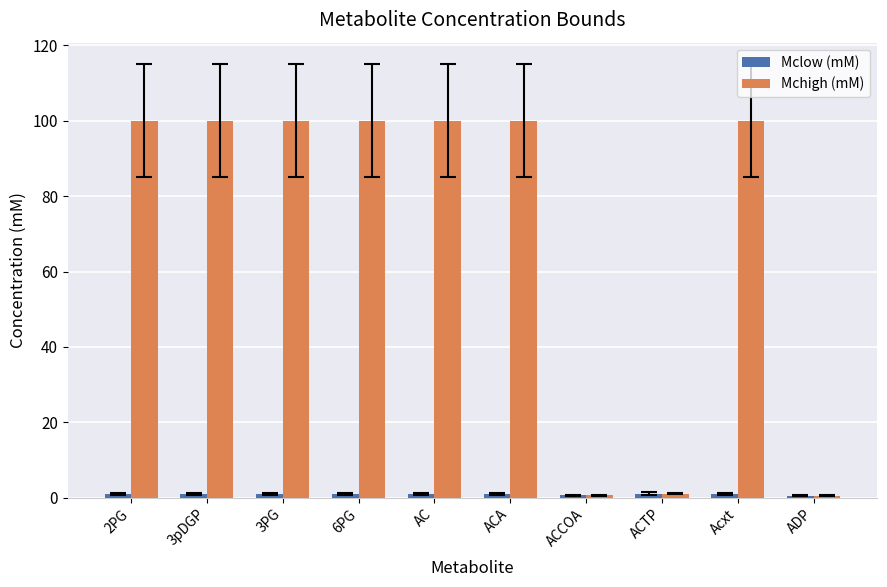

Which series has the widest spread of values?

Mchigh (mM)